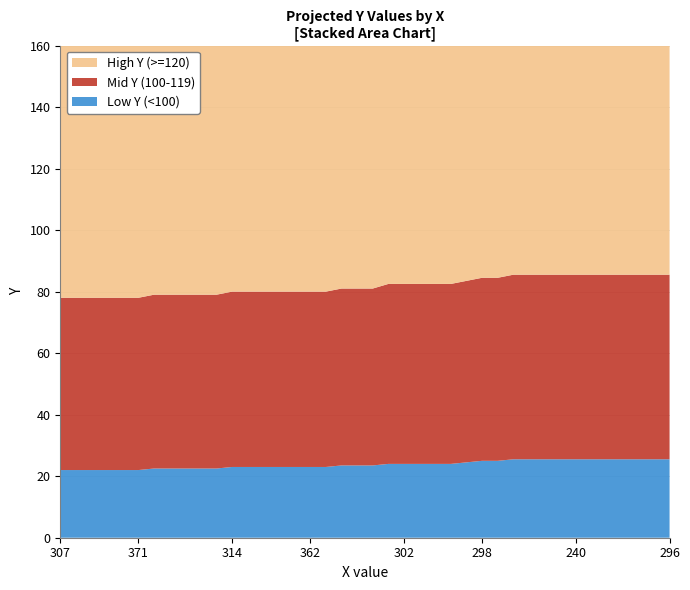

Reading right to left, list all the values displayed in this chart.

High Y (>=120): 120.0	120.0	120.0	120.0	120.0	120.0	120.0	120.0	120.0	120.0	120.0	119.0	119.0	118.0	117.0	117.0	117.0	117.0	117.0	115.0	115.0	115.0	114.0	114.0	114.0	114.0	114.0	114.0	114.0	113.0	113.0	113.0	113.0	113.0	112.0	112.0	112.0	112.0	112.0	112.0
Mid Y (100-119): 60.0	60.0	60.0	60.0	60.0	60.0	60.0	60.0	60.0	60.0	60.0	59.5	59.5	59.0	58.5	58.5	58.5	58.5	58.5	57.5	57.5	57.5	57.0	57.0	57.0	57.0	57.0	57.0	57.0	56.5	56.5	56.5	56.5	56.5	56.0	56.0	56.0	56.0	56.0	56.0
Low Y (<100): 25.5	25.5	25.5	25.5	25.5	25.5	25.5	25.5	25.5	25.5	25.5	25.0	25.0	24.5	24.0	24.0	24.0	24.0	24.0	23.5	23.5	23.5	23.0	23.0	23.0	23.0	23.0	23.0	23.0	22.5	22.5	22.5	22.5	22.5	22.0	22.0	22.0	22.0	22.0	22.0